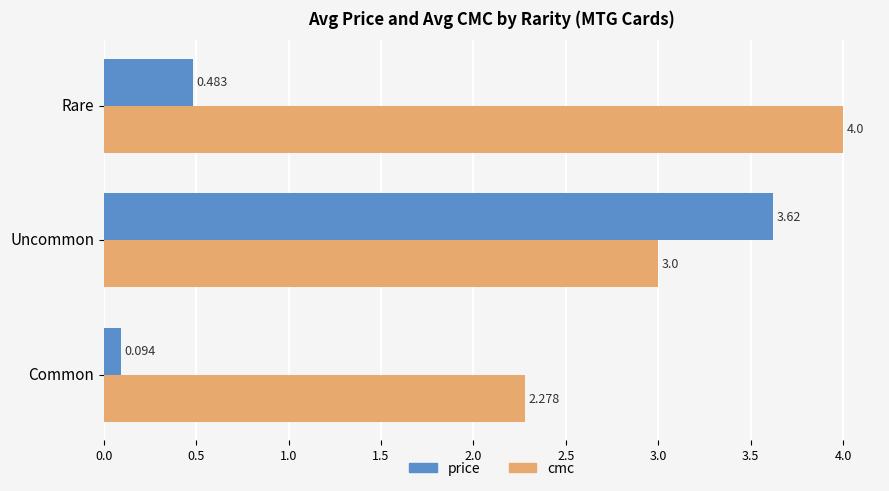

At which category is the sum across all series the highest?

Uncommon